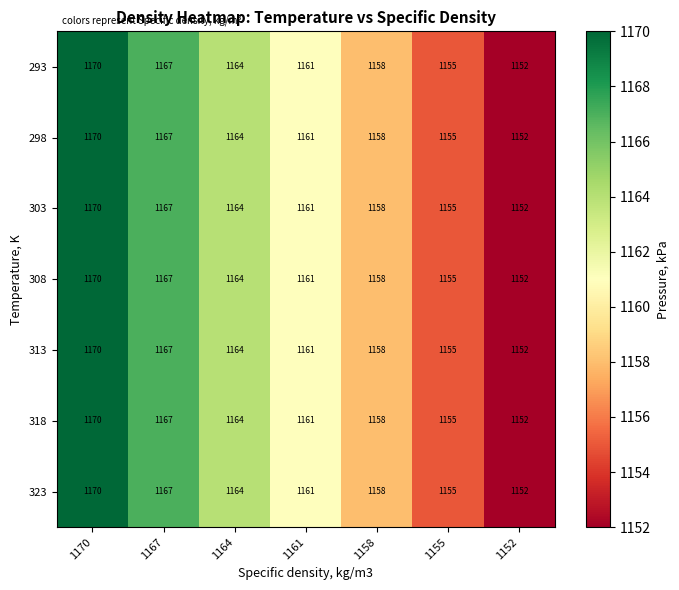

Is it true that 298 equals 2031 at 1155?

False